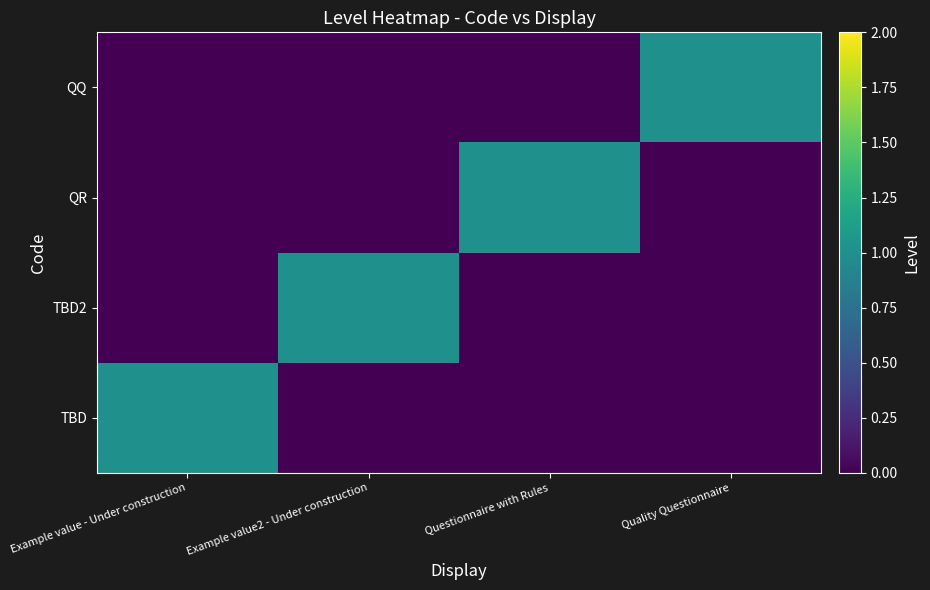

Between Example value - Under construction and Example value2 - Under construction, which is larger?

Example value - Under construction